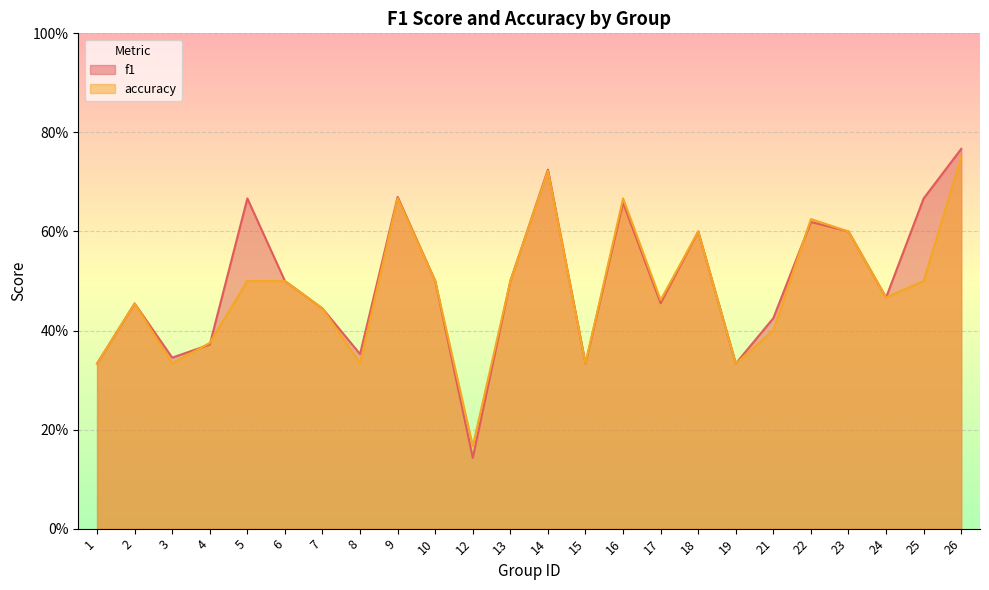

What is the sum of the accuracy values at 26 and 7?

1.2